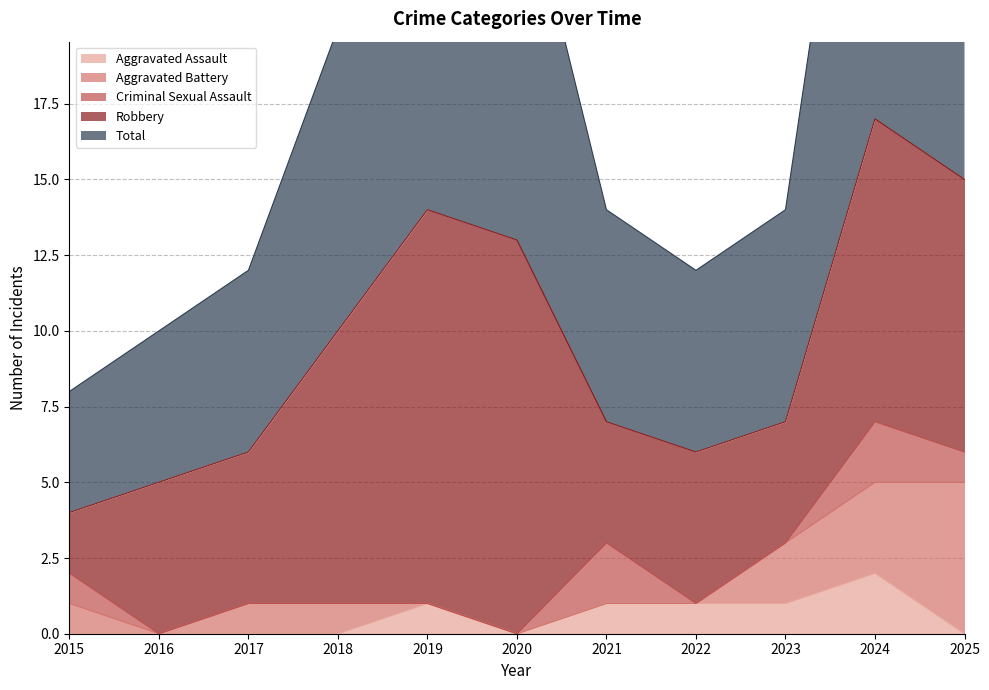

How many interior local valleys does the Aggravated Battery series have?

1